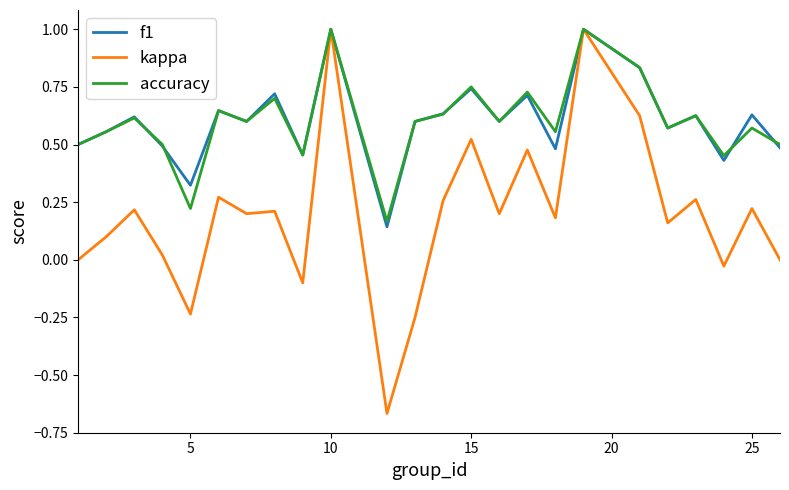

What is the maximum value for f1?

1.0